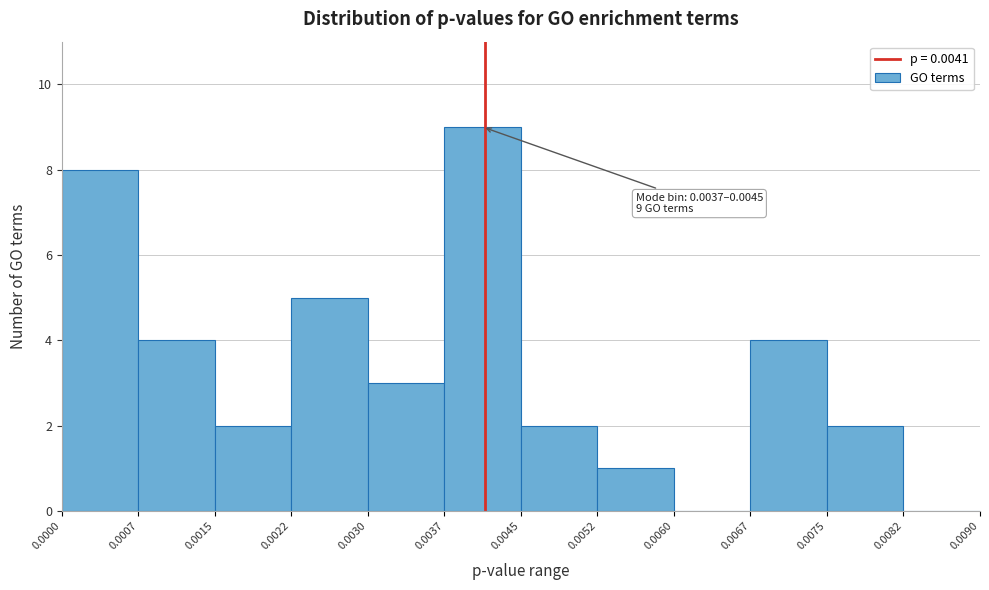

Over which range of the x-axis is the bar tallest?

0.0037 to 0.0045